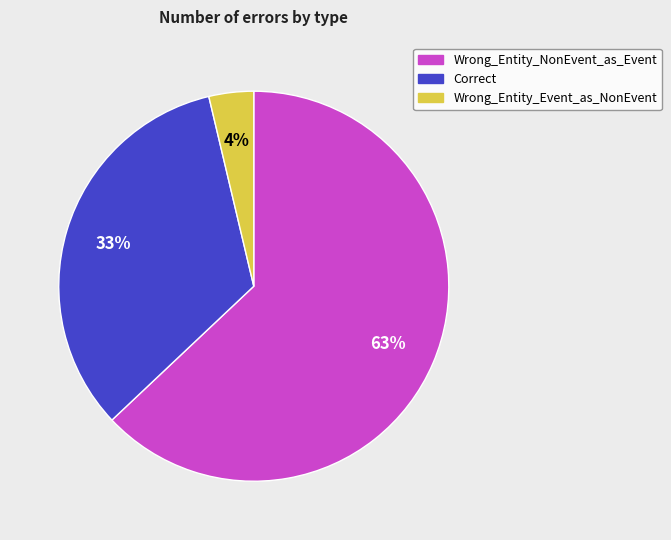

Rank the categories by value from highest to lowest.

Wrong_Entity_NonEvent_as_Event, Correct, Wrong_Entity_Event_as_NonEvent